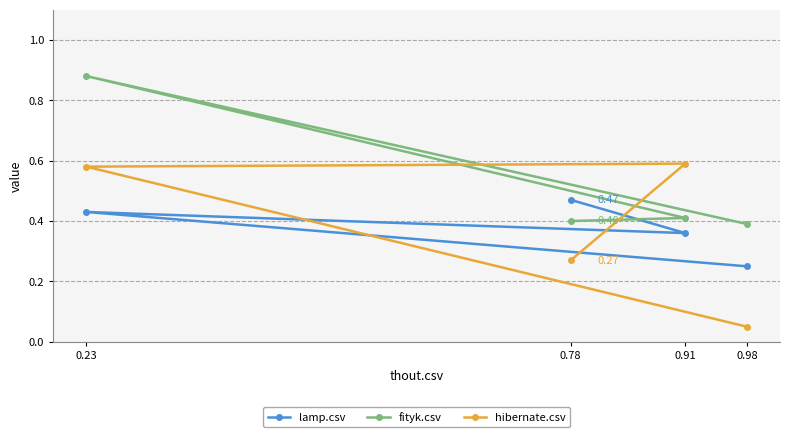

Which has a higher value, 0.23 or 0.78?

0.78